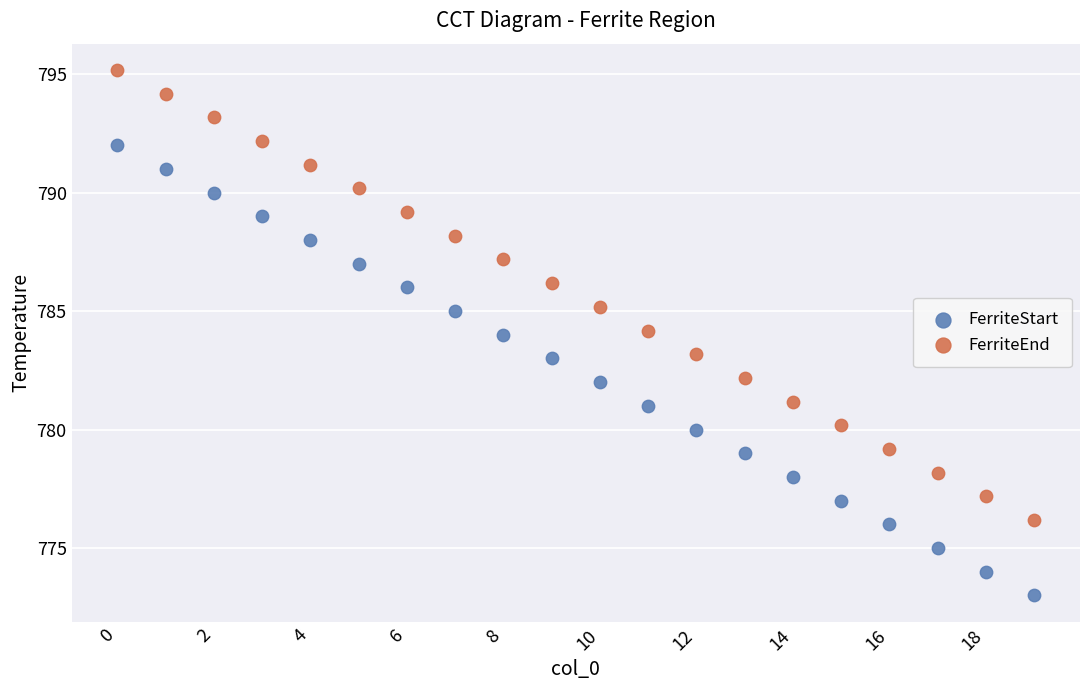

Which series reaches the minimum Y coordinate?

FerriteStart